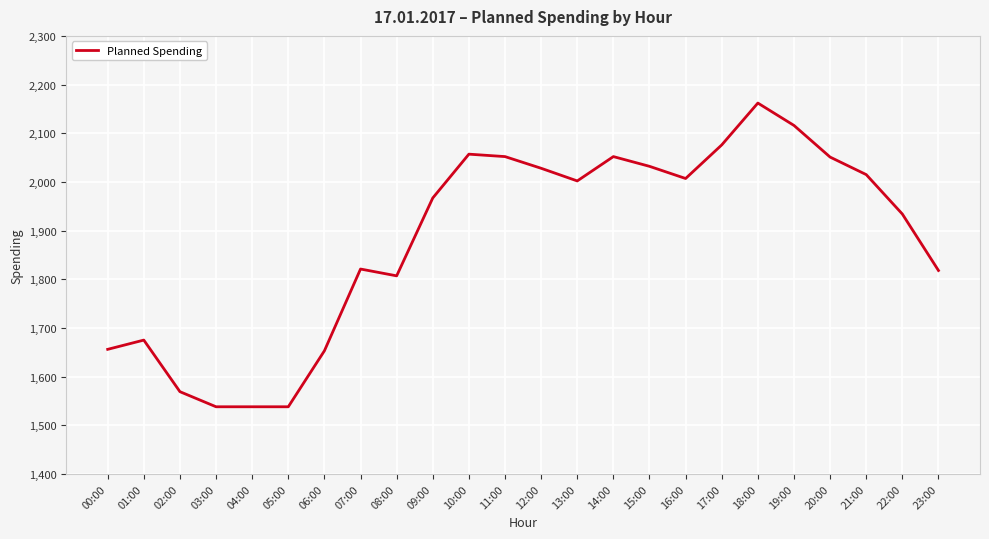

What is the difference between the values at 04:00 and 12:00?

490